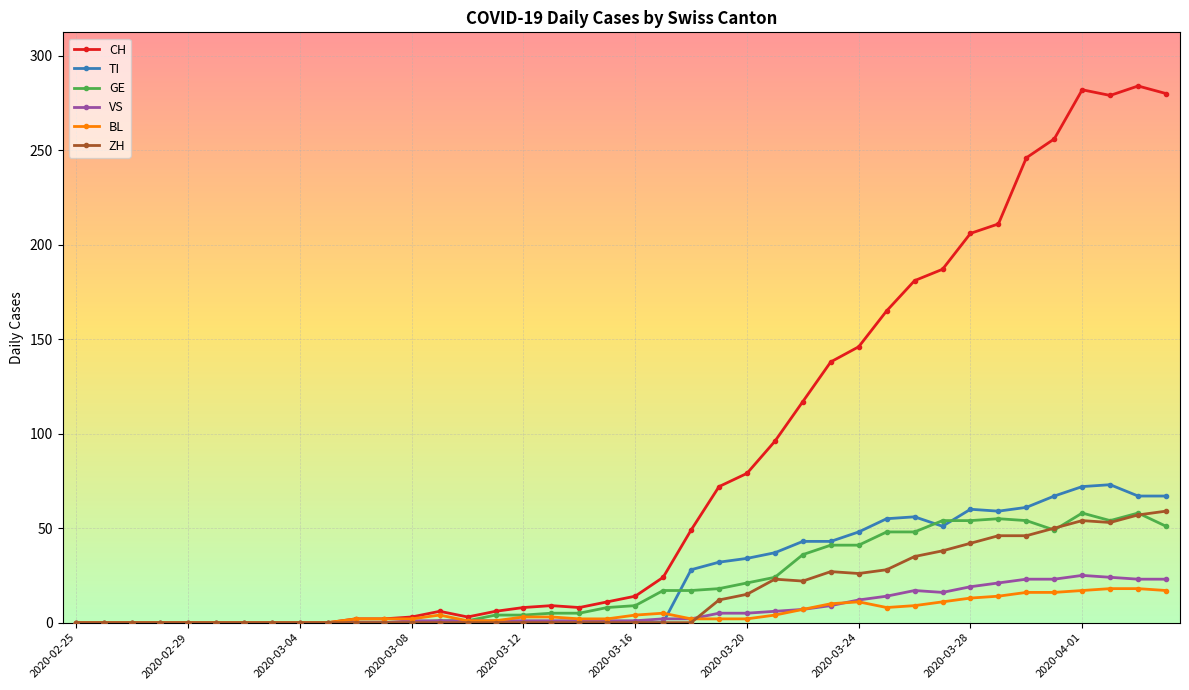

Which category has the lowest value across all series?

2020-02-25